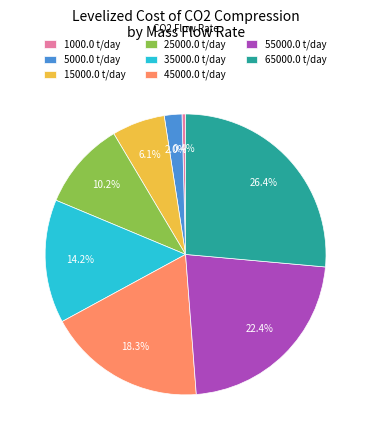

To the nearest percent, what is the difference between the largest and smallest slice percentages?

26%